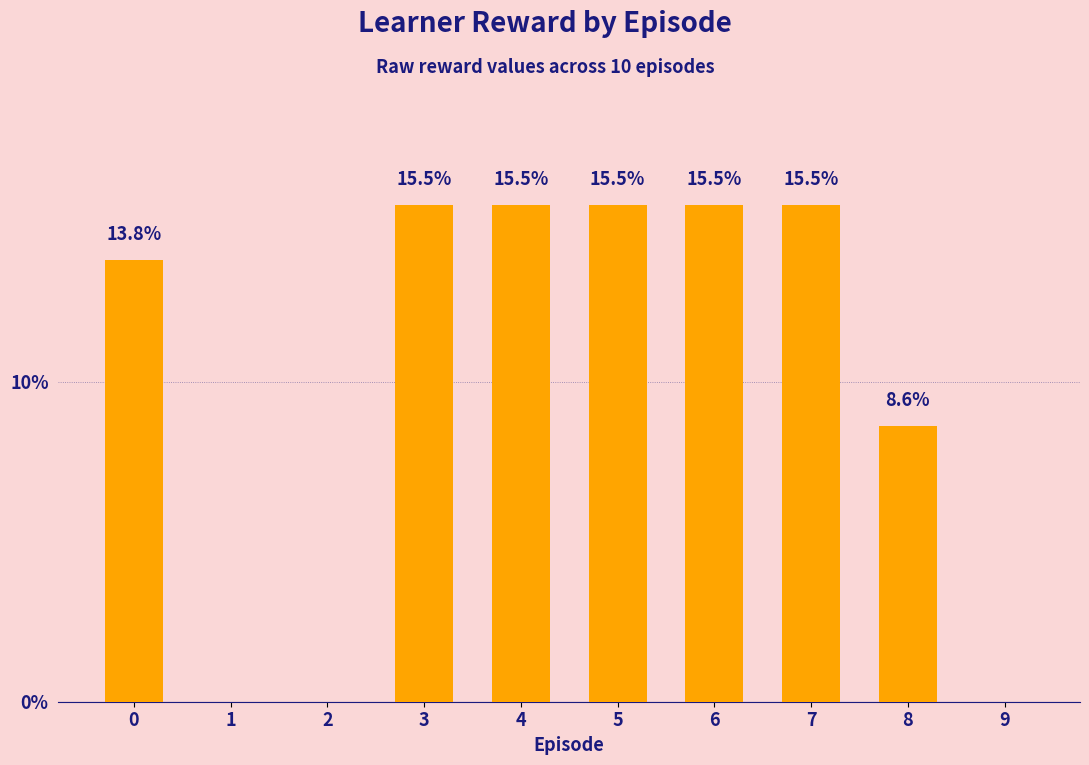

What is the sum of the values at 9 and 4?

15.5